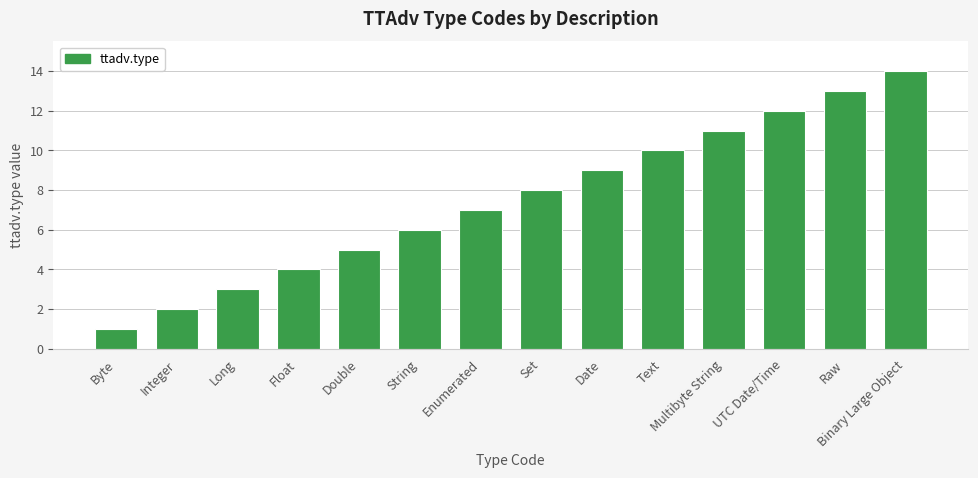

Is it true that the value at Date is 9?

True